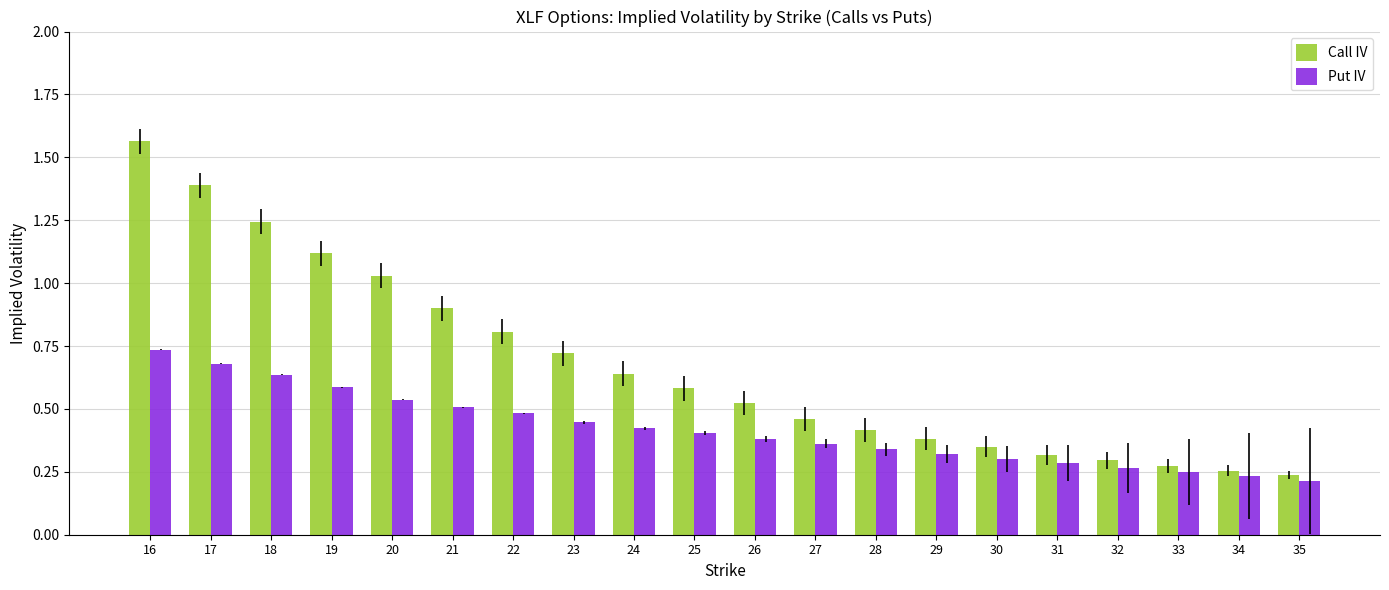

Which label corresponds to the smallest value in the chart?

35